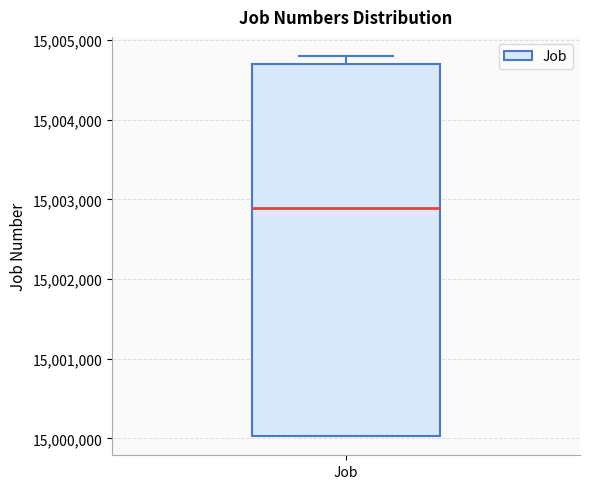

Where is the upper edge of the box for Job on the y-axis? The values are not printed on the chart, so give them approximately, as read against the axis.

15004700